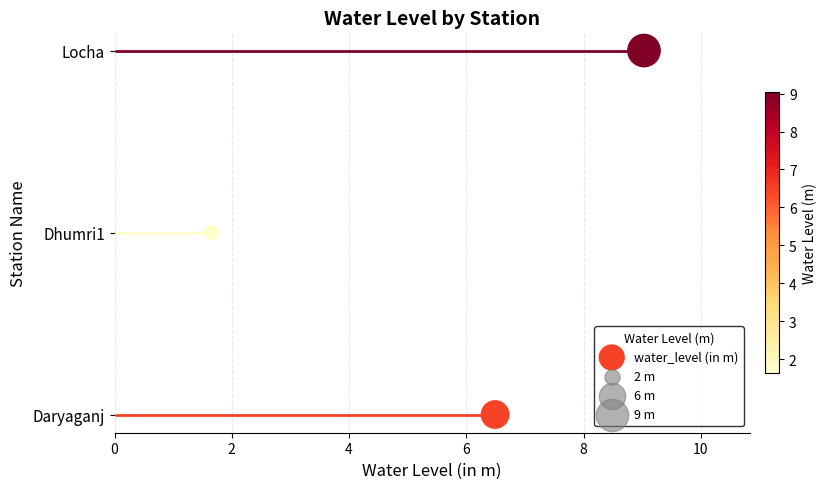

What is the change in value from 0 to 4?

+2